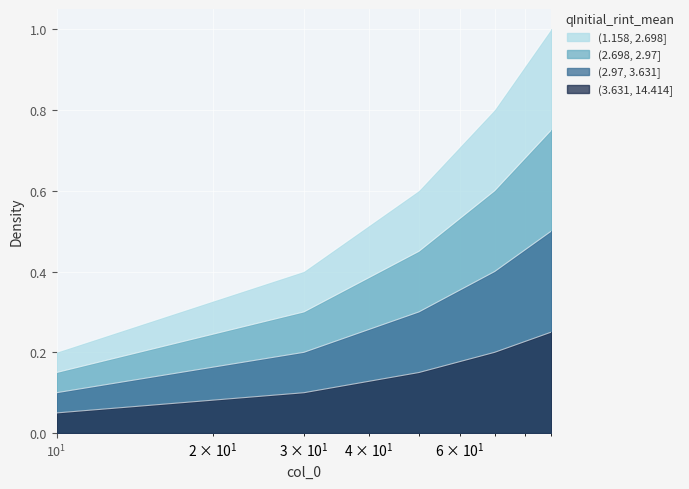

The value at 50 is 0.6. True or false?

True